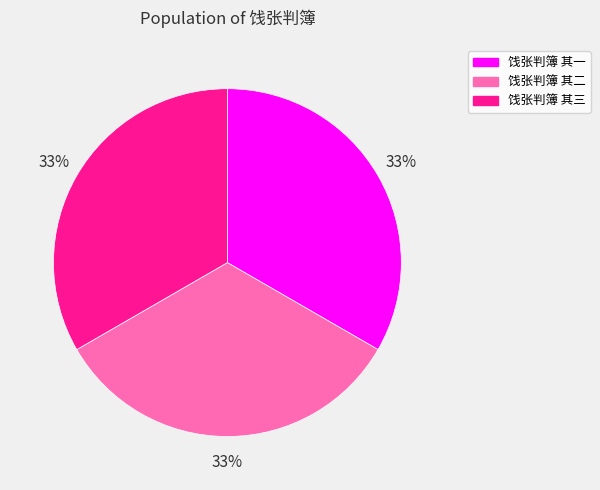

What percentage is the 饯张判簿 其二 slice, to the nearest percent?

33%